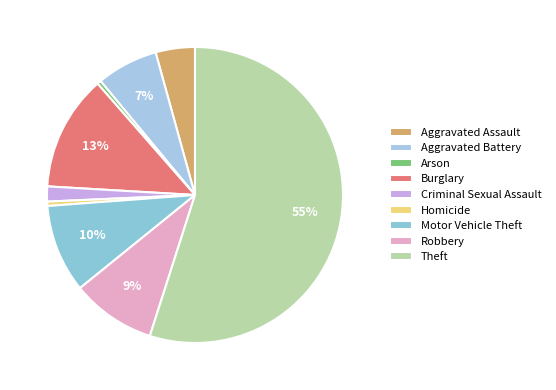

How many slices are in this pie chart?

9